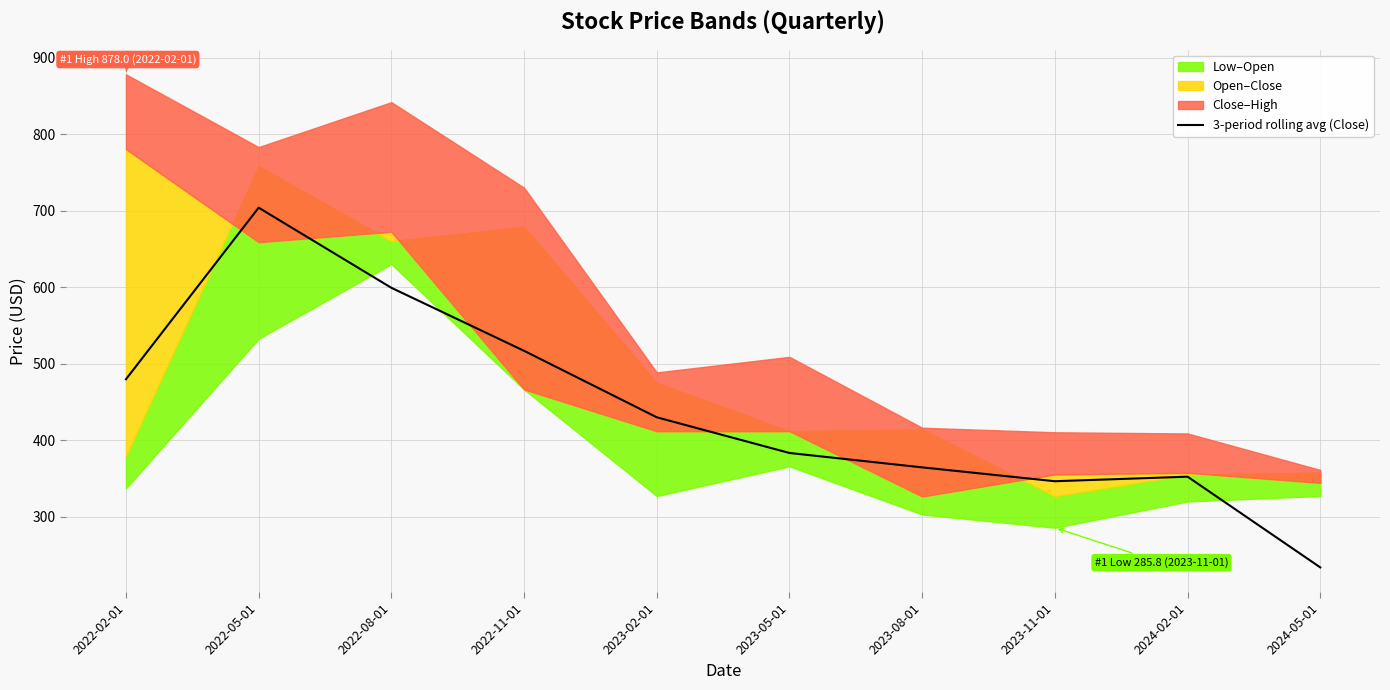

Rank the categories by value from lowest to highest.

2024-05-01, 2023-11-01, 2024-02-01, 2023-08-01, 2023-05-01, 2023-02-01, 2022-02-01, 2022-11-01, 2022-08-01, 2022-05-01